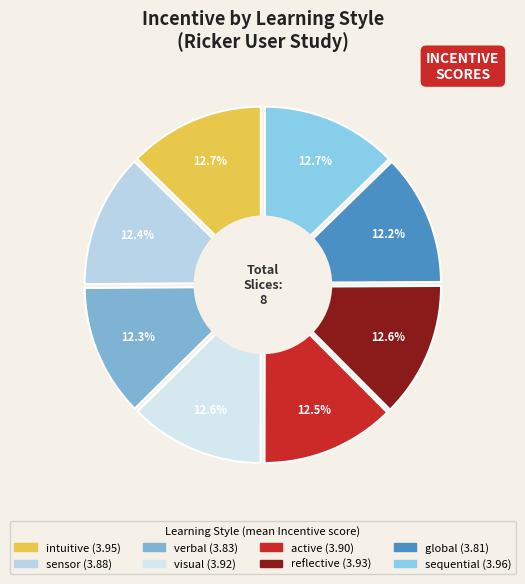

To the nearest percent, what percentage of the pie is visual?

13%